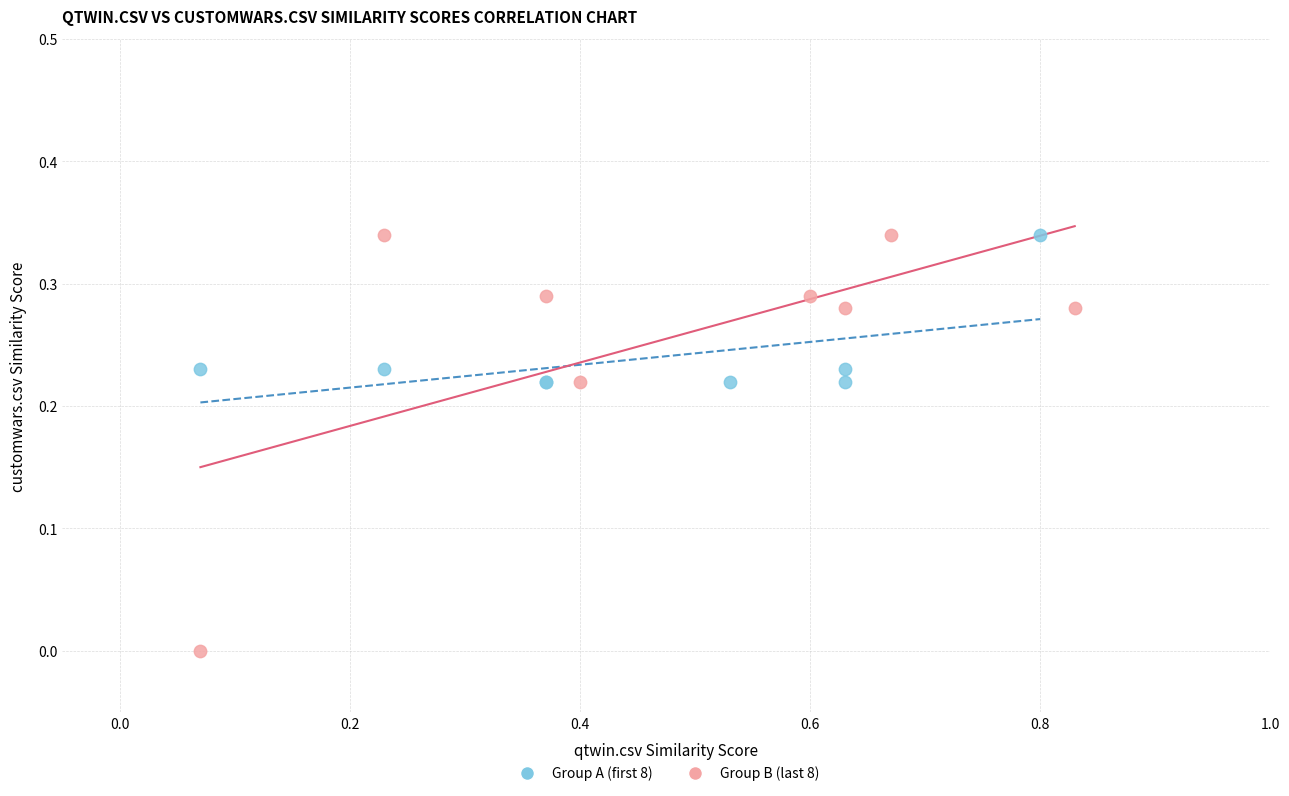

Which series contains the lowest Y value?

Group B (last 8)